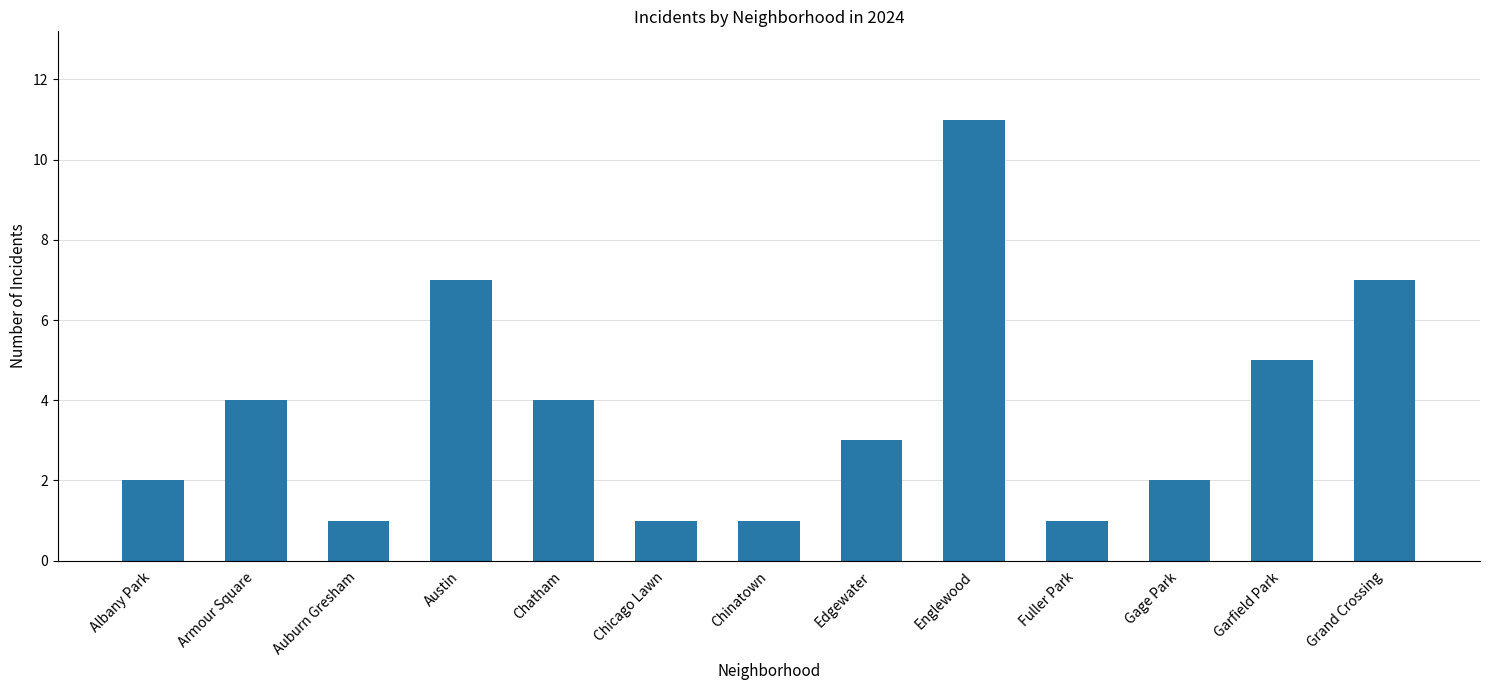

What is the sum of the values at Chatham and Edgewater?

7